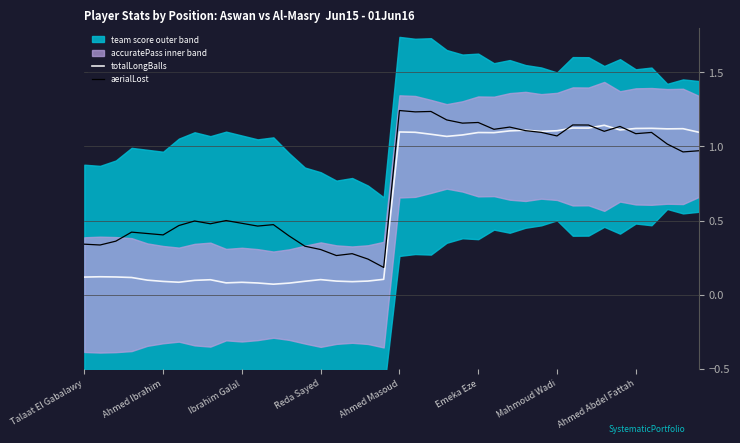

The value of totalLongBalls at Talaat El Gabalawy is 0.1. True or false?

True